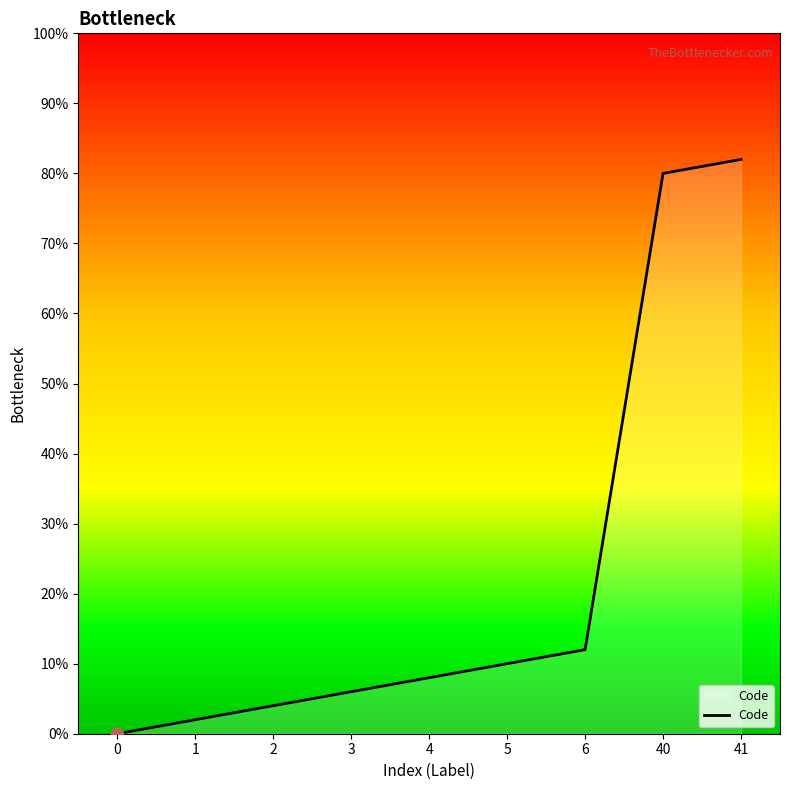

Between 2 and 5, which is larger?

5